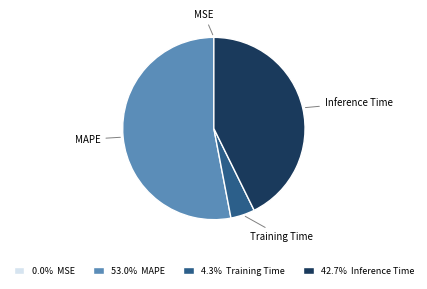

Is the sum of MAPE and Inference Time greater than half?

Yes